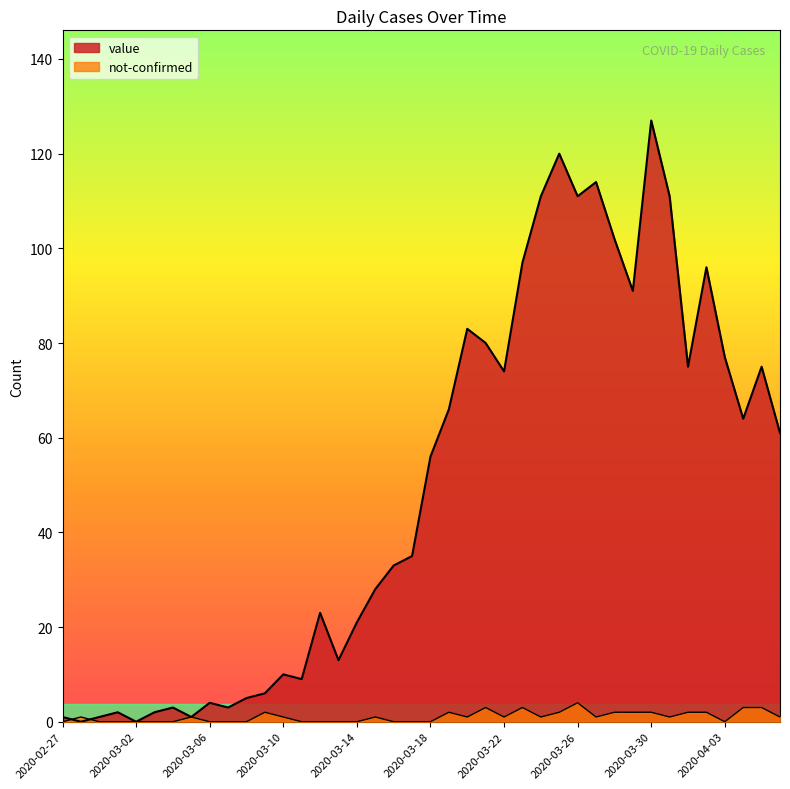

In value, how many points are higher than both neighbors (excluding endpoints)?

11